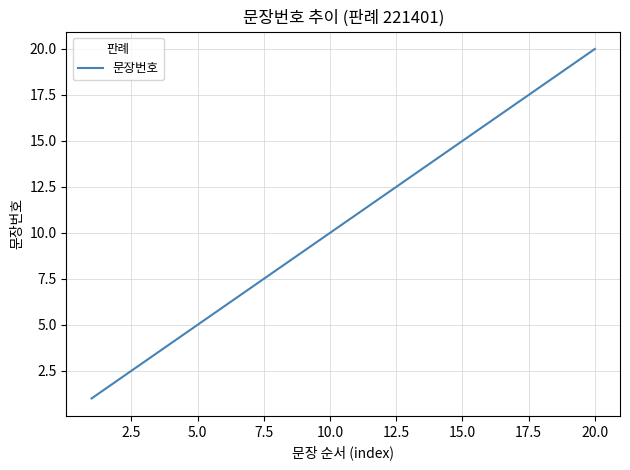

True or false: there are more than 1 points higher than both neighbors.

False